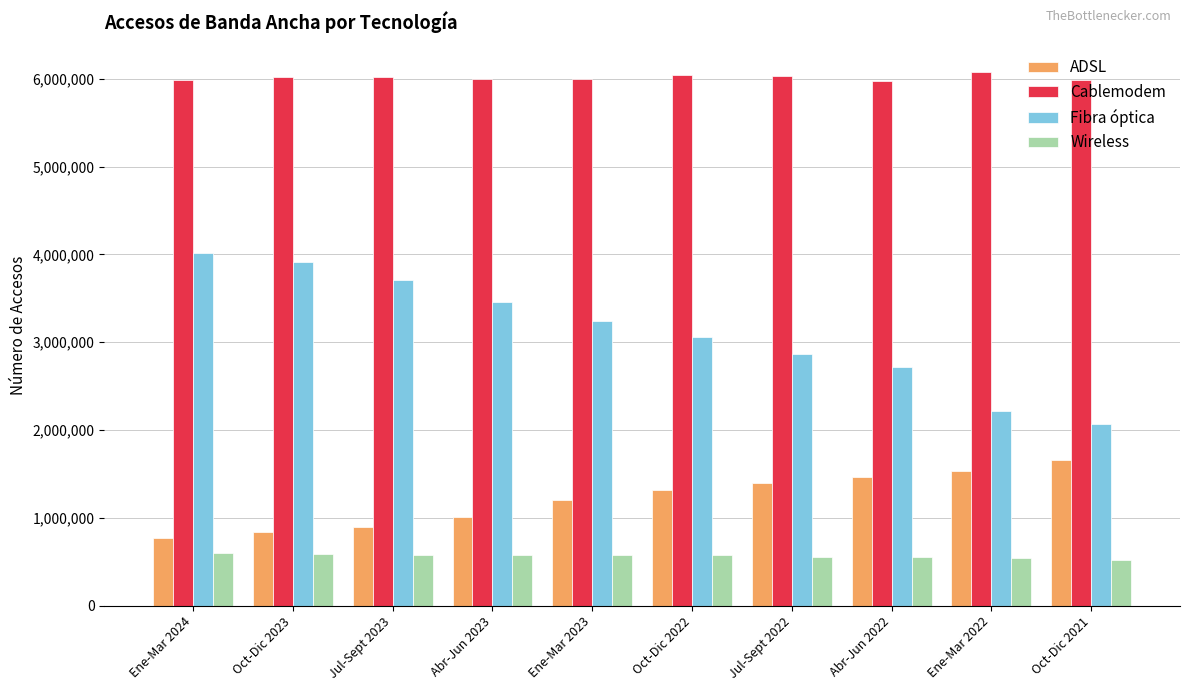

What value does the Fibra óptica series have at Ene-Mar 2024?

4015101